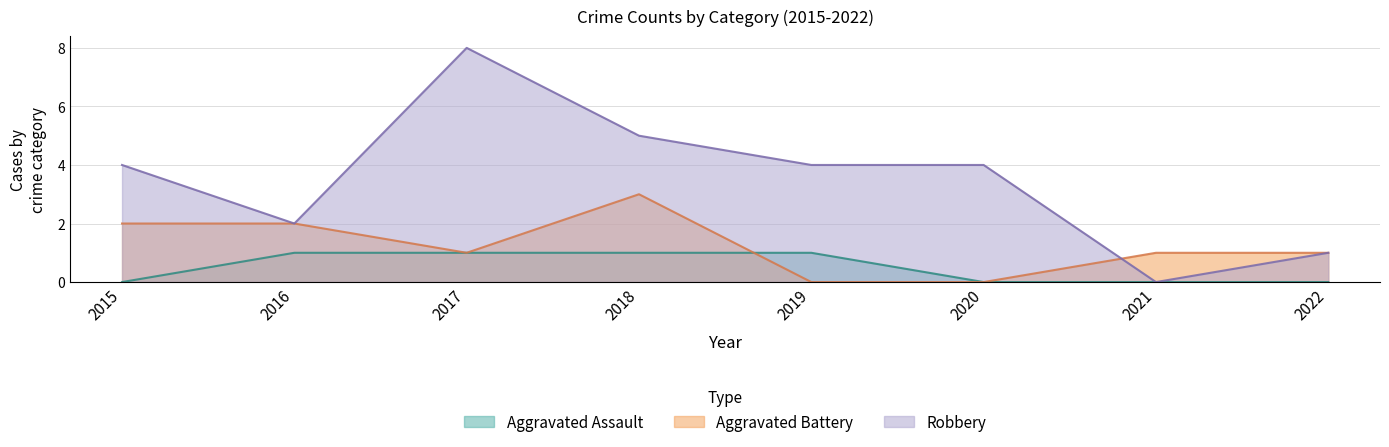

At how many categories does at least one series exceed 3?

5